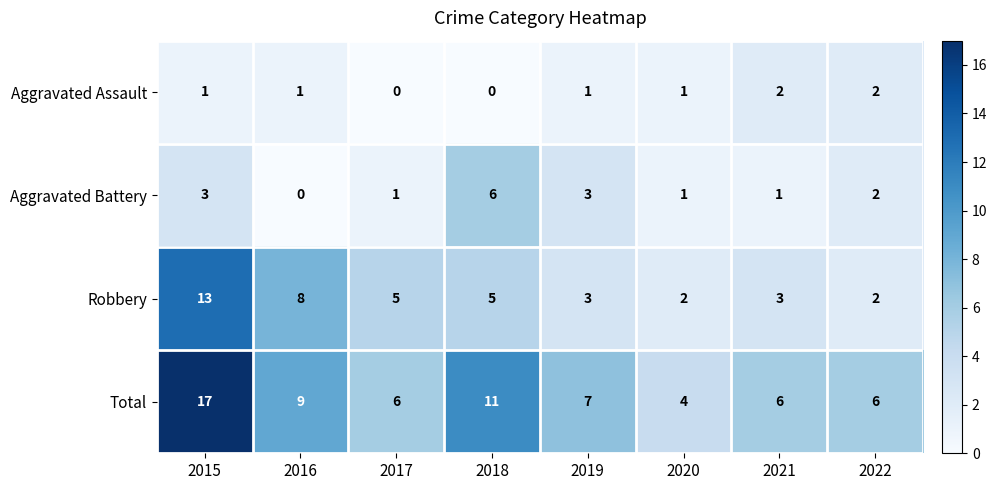

How many positive values does the Aggravated Battery series have?

7